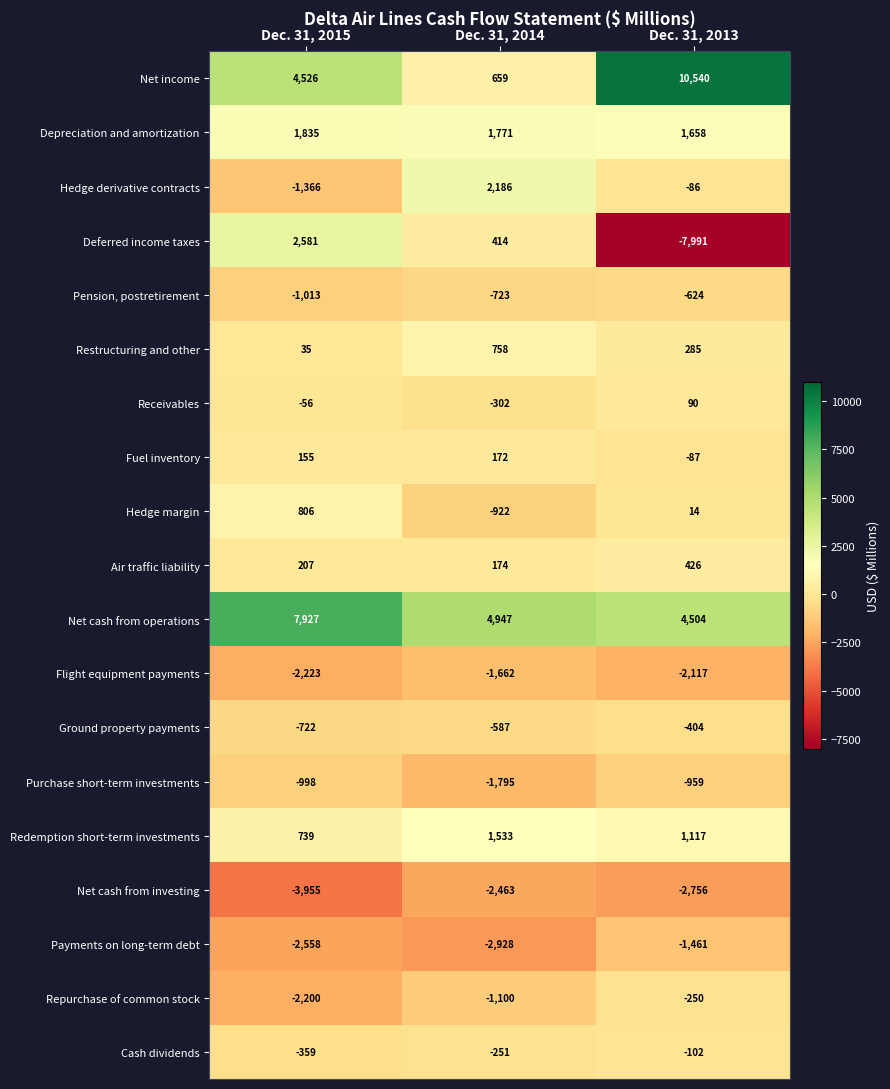

At which label is Repurchase of common stock closest to -1225?

Dec. 31, 2014